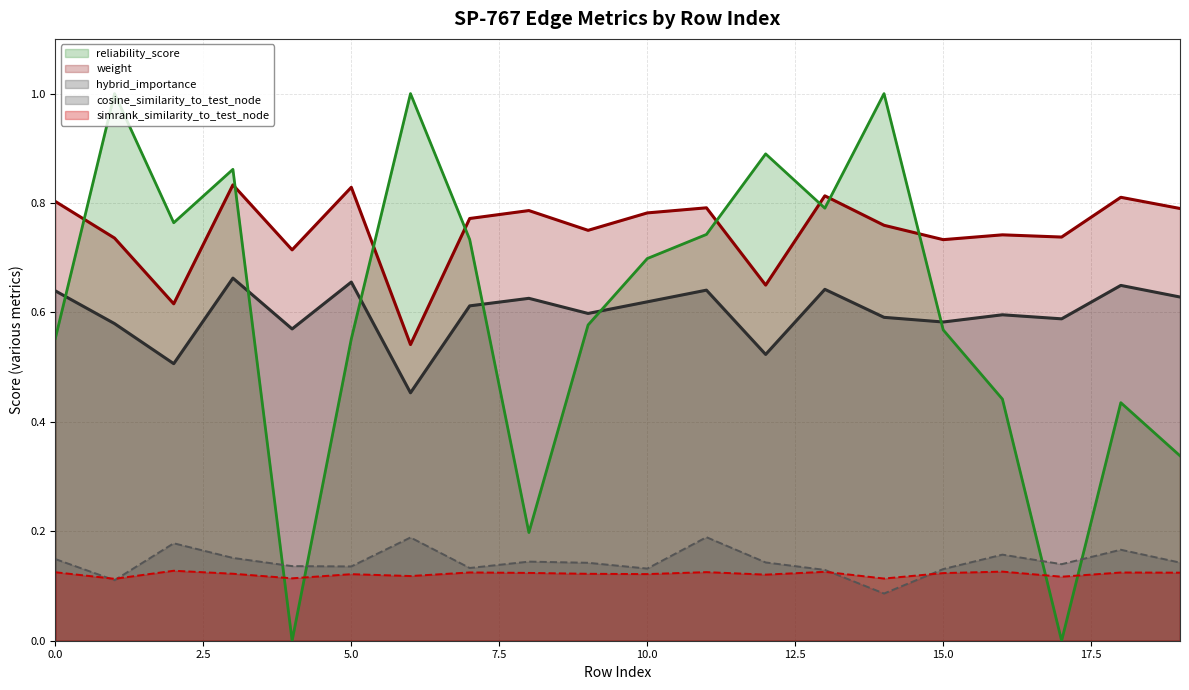

What is the value of the hybrid_importance point at the 6th from the left?

0.7